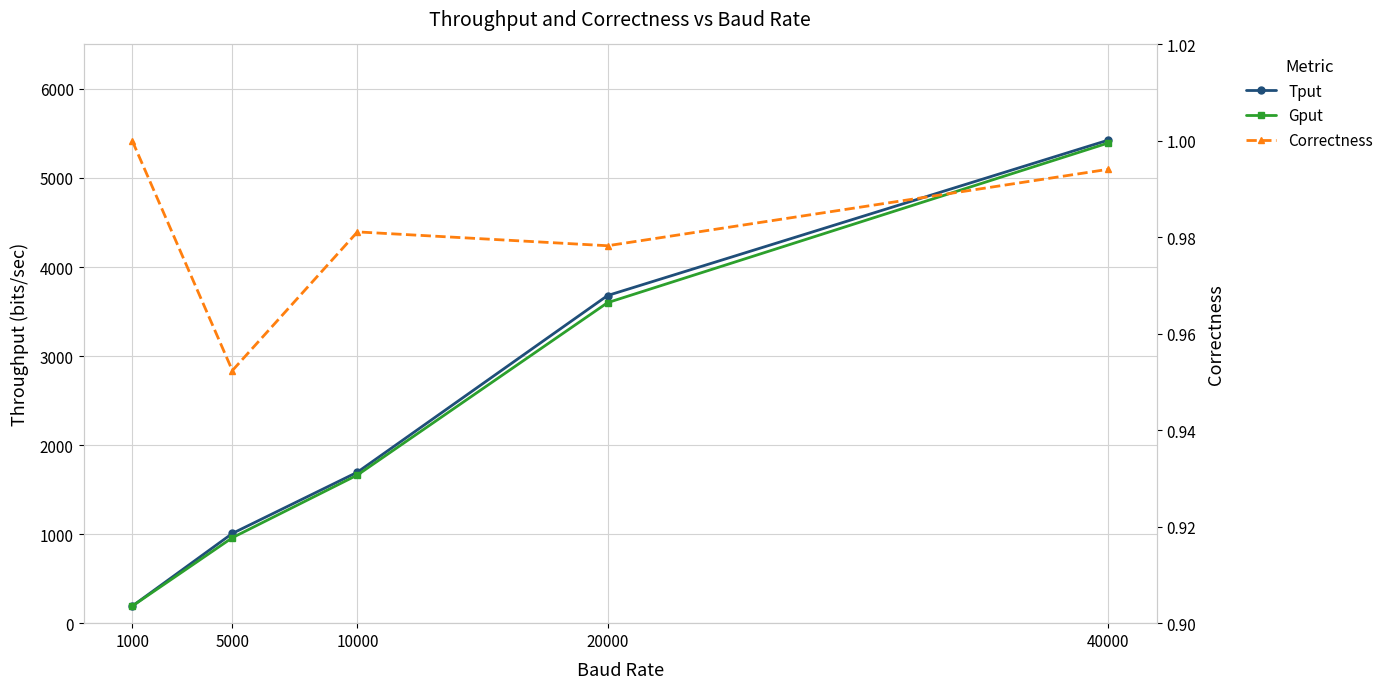

True or false: Tput has more than 0 interior local peaks.

False